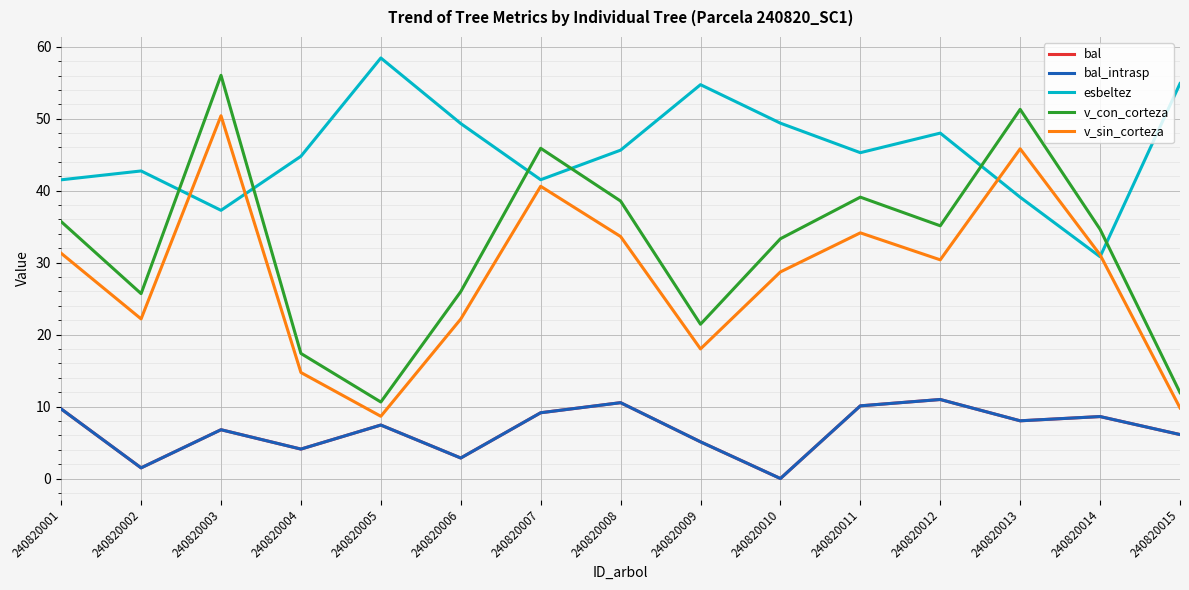

Does the chart have visible grid lines?

Yes